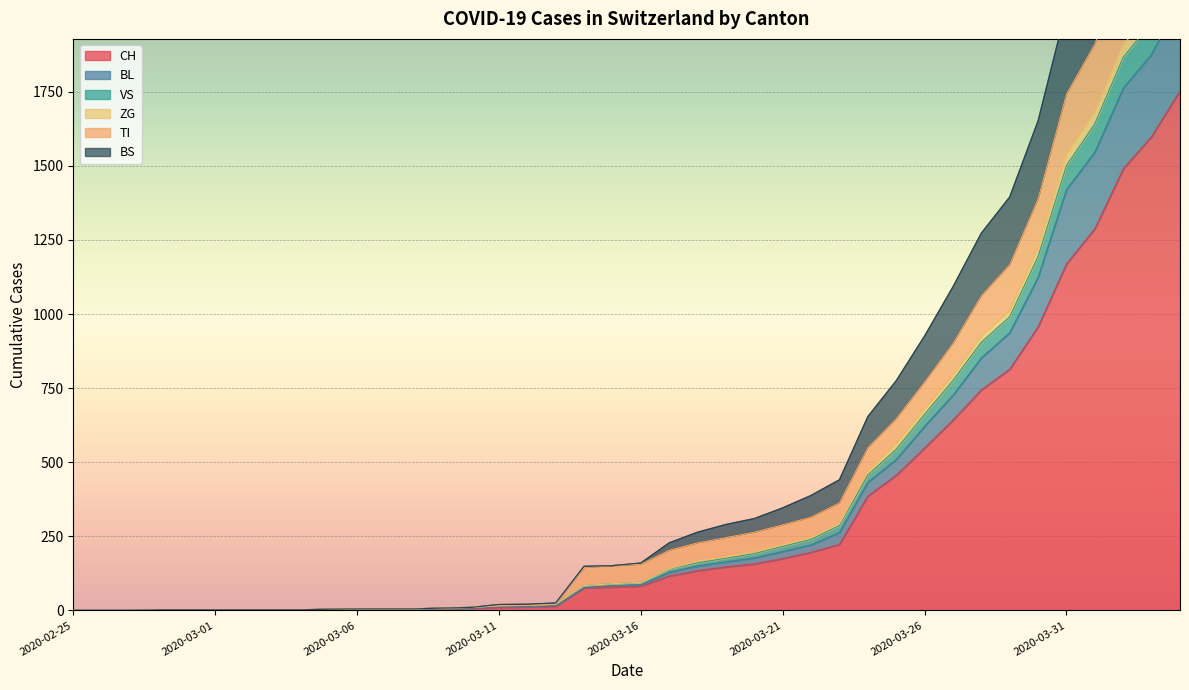

True or false: ZG and VS cross at least once.

False